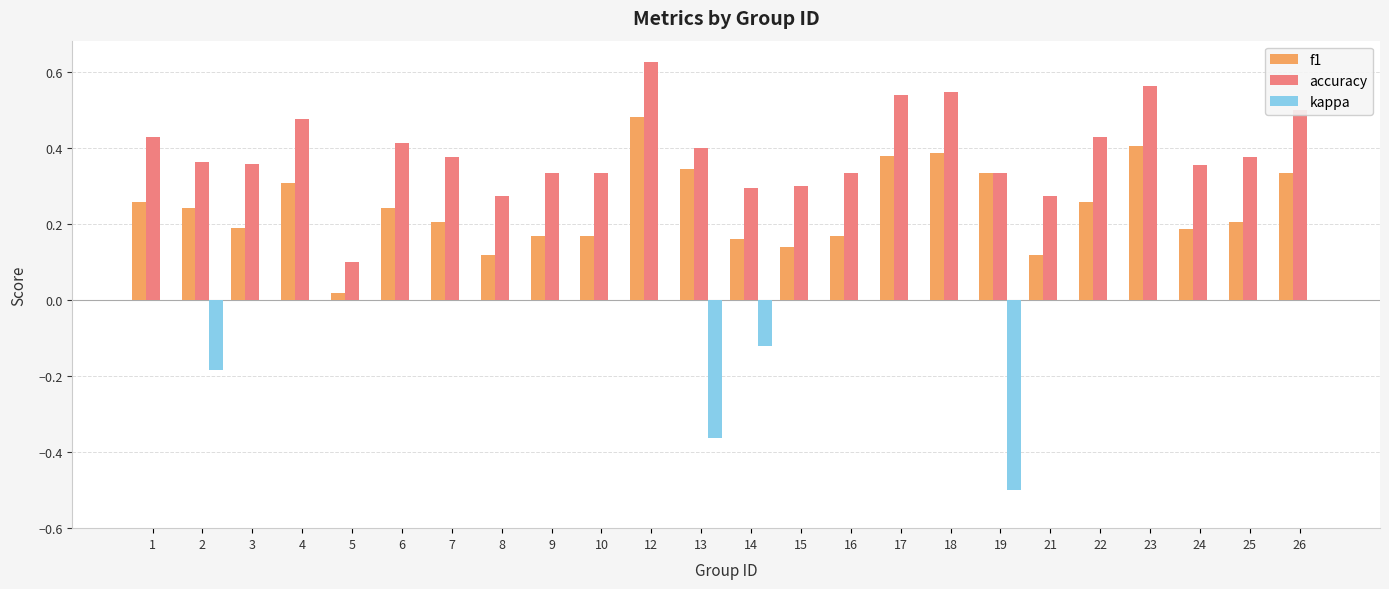

What is the sum of all f1 values?

5.8